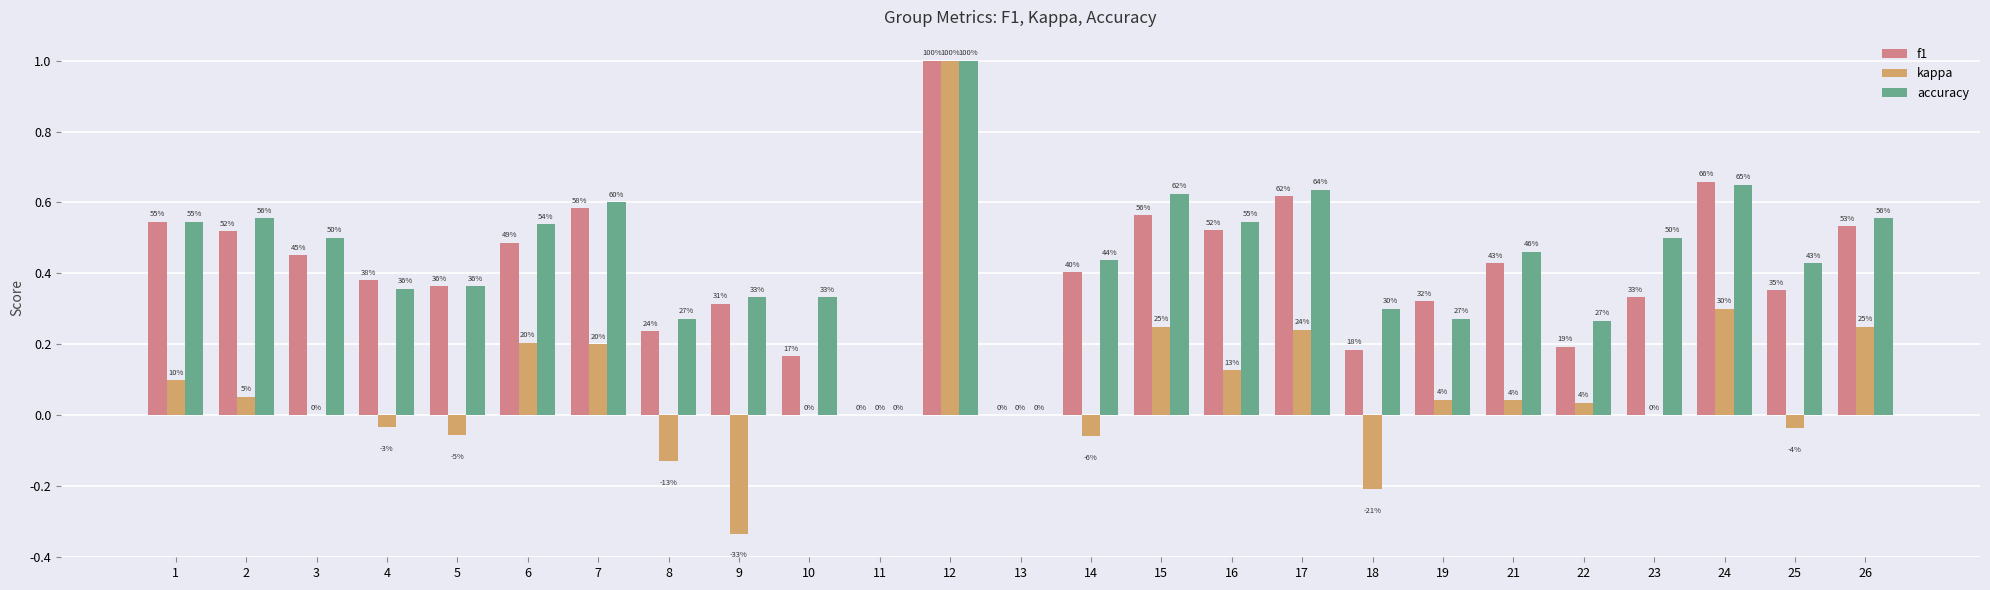

What is the difference between the second highest and minimum values in the f1 series?

0.7